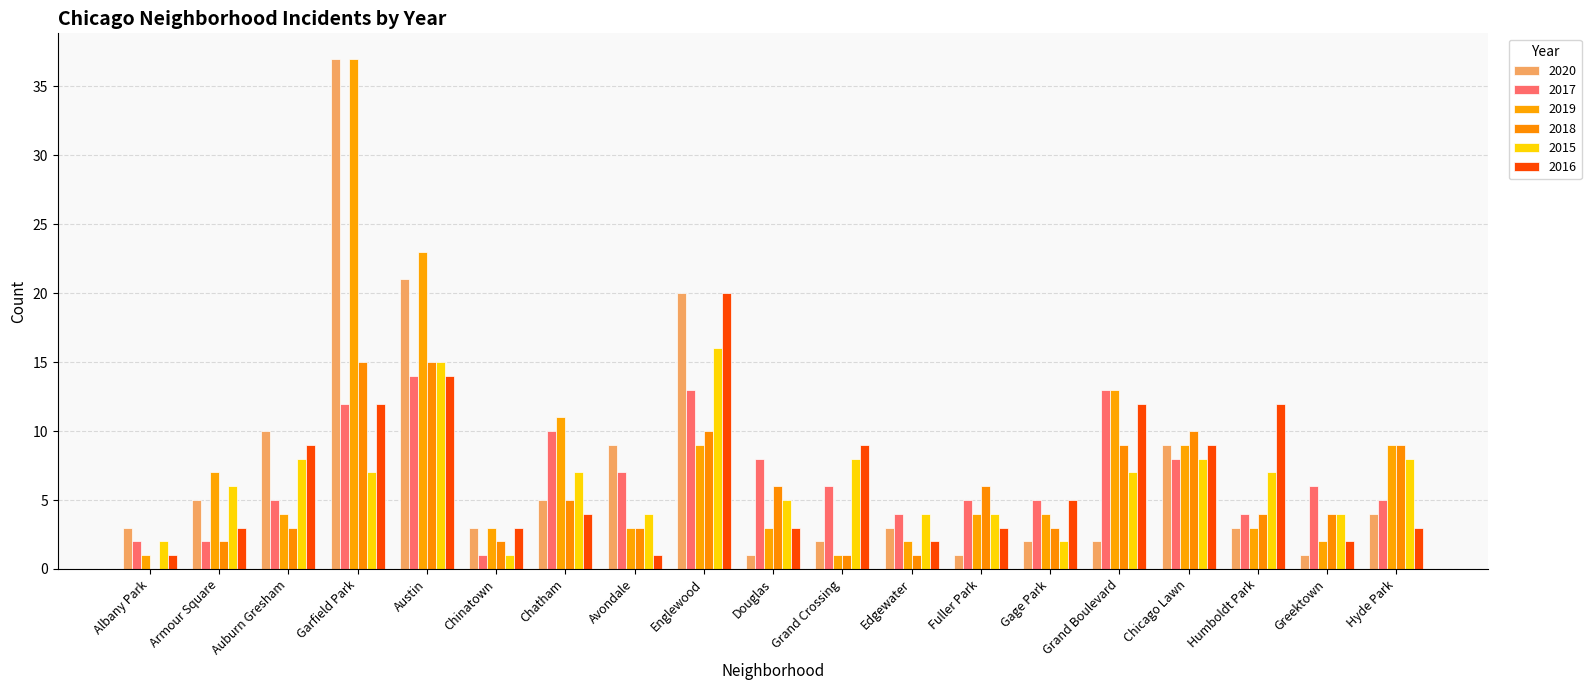

Where does the 2018 series first go above 4?

Garfield Park